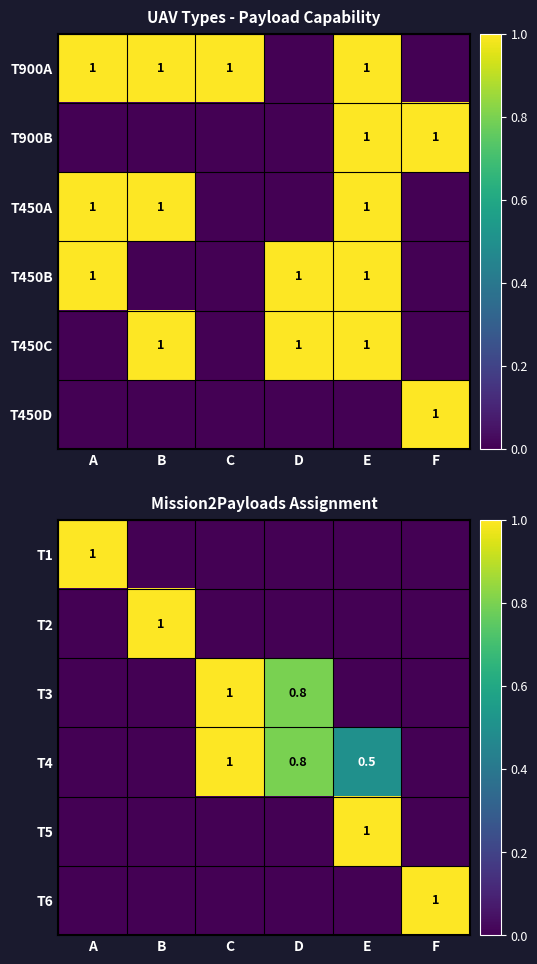

The T2 series shows 1.0 at B. True or false?

True